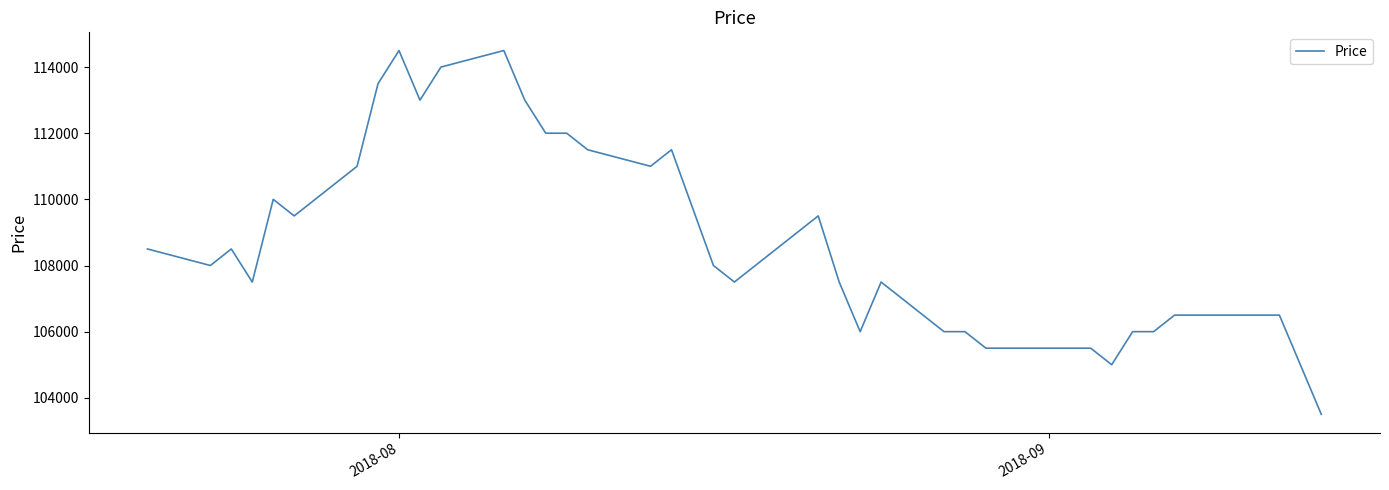

What is the smallest value displayed?

103500